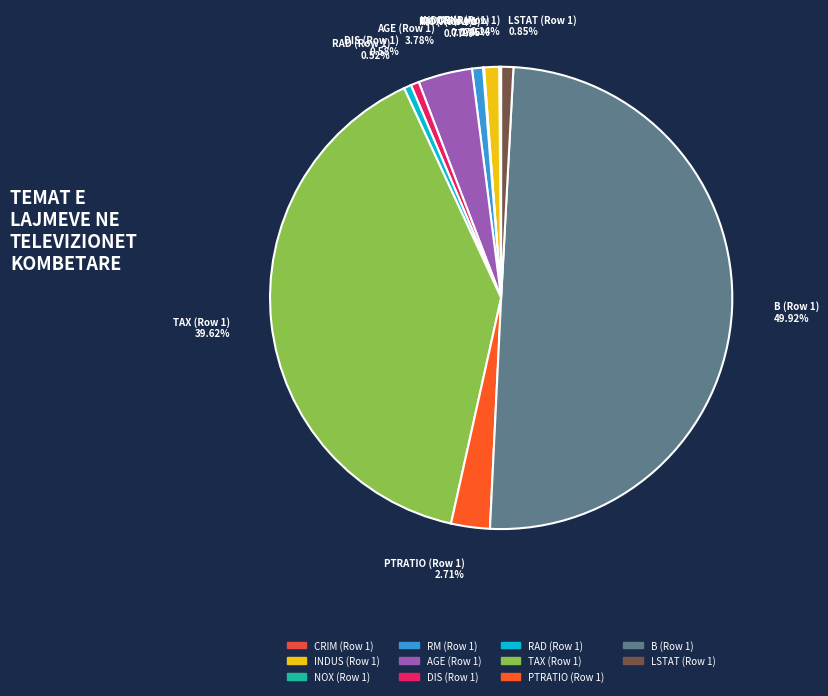

Which category has the biggest portion of the pie?

B (Row 1)